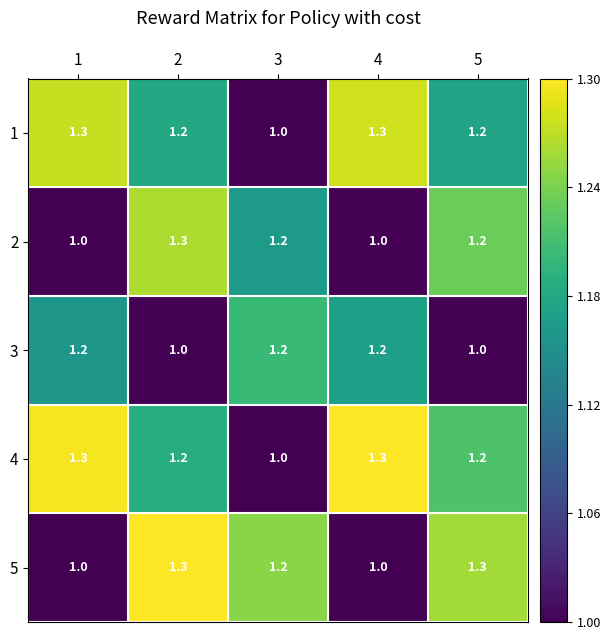

What is the total value across all series at 3?

5.6